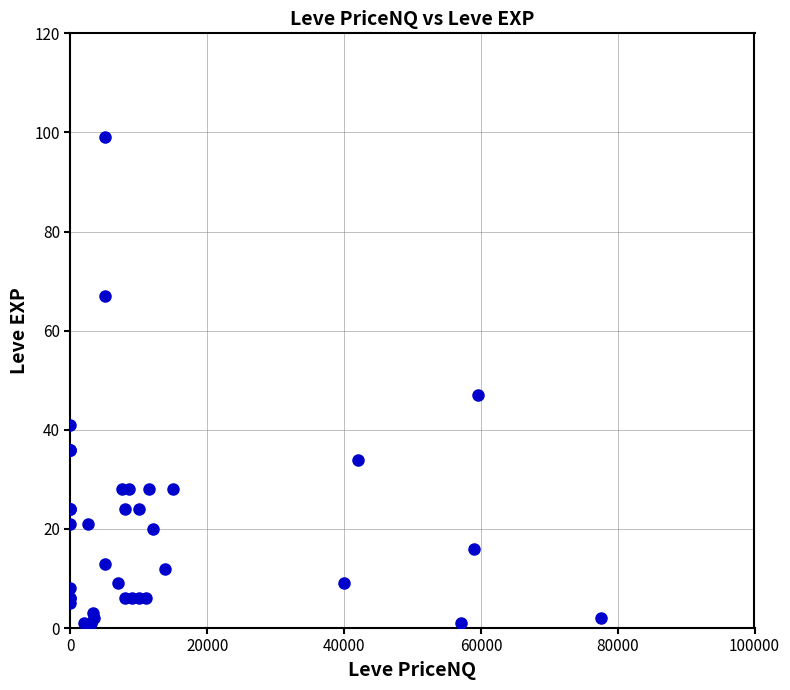

What Y value in the scatter plot is closest to 50?

47